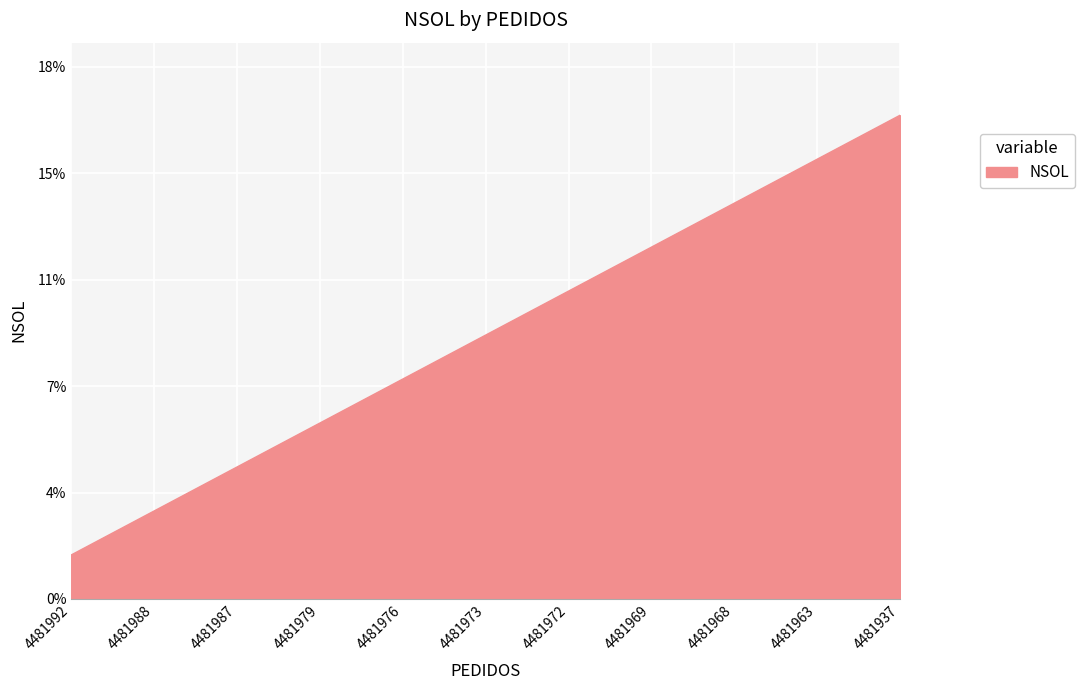

Does the chart display data point markers on the line(s)?

No